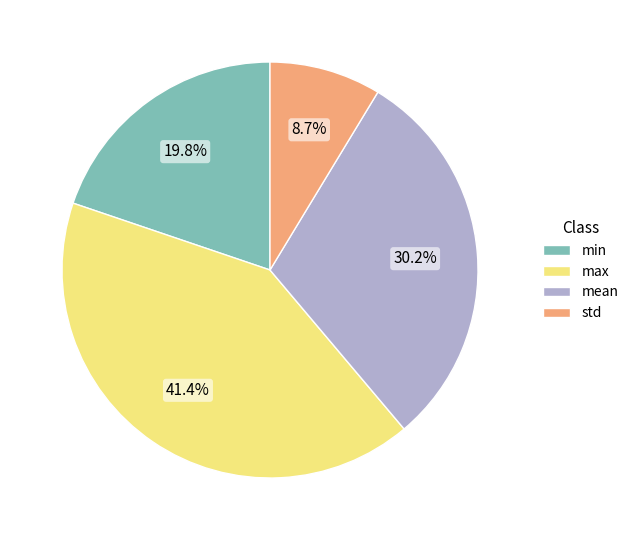

Rank the categories by value from lowest to highest.

std, min, mean, max